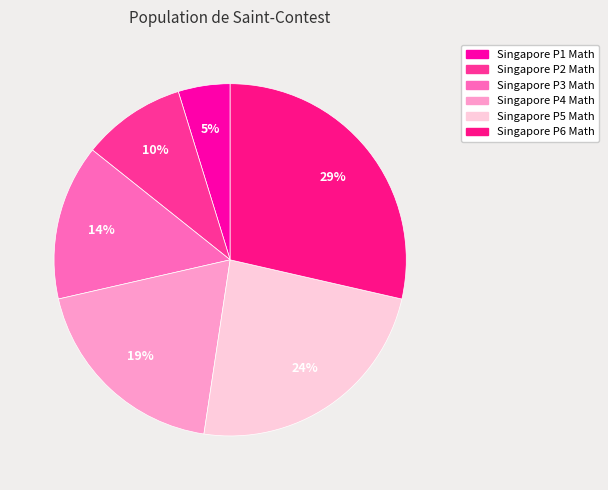

Is there a majority slice in this chart?

No